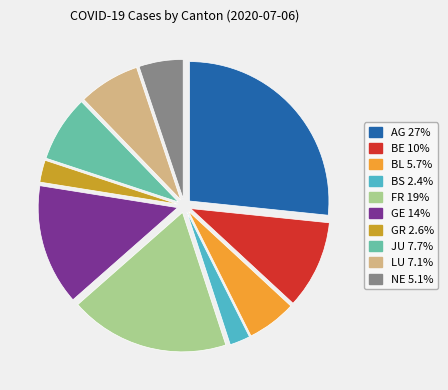

True or false: AG accounts for 27% of the total.

True